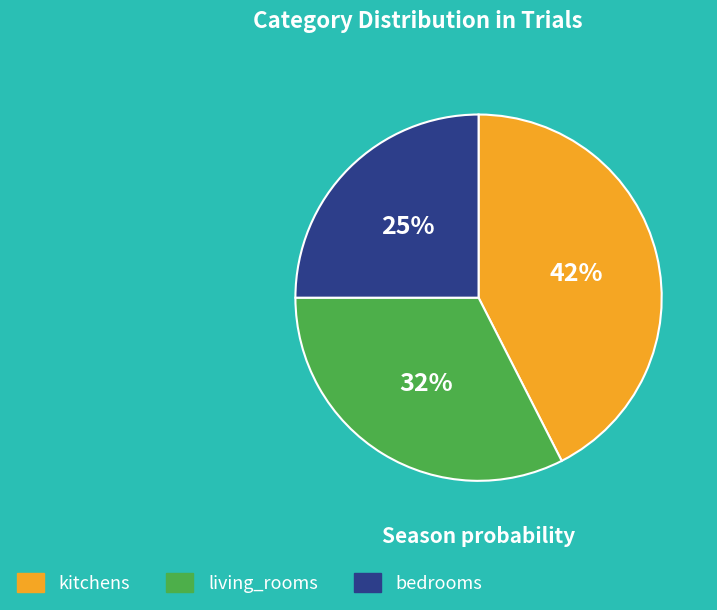

The kitchens slice represents 42% of the pie. True or false?

True